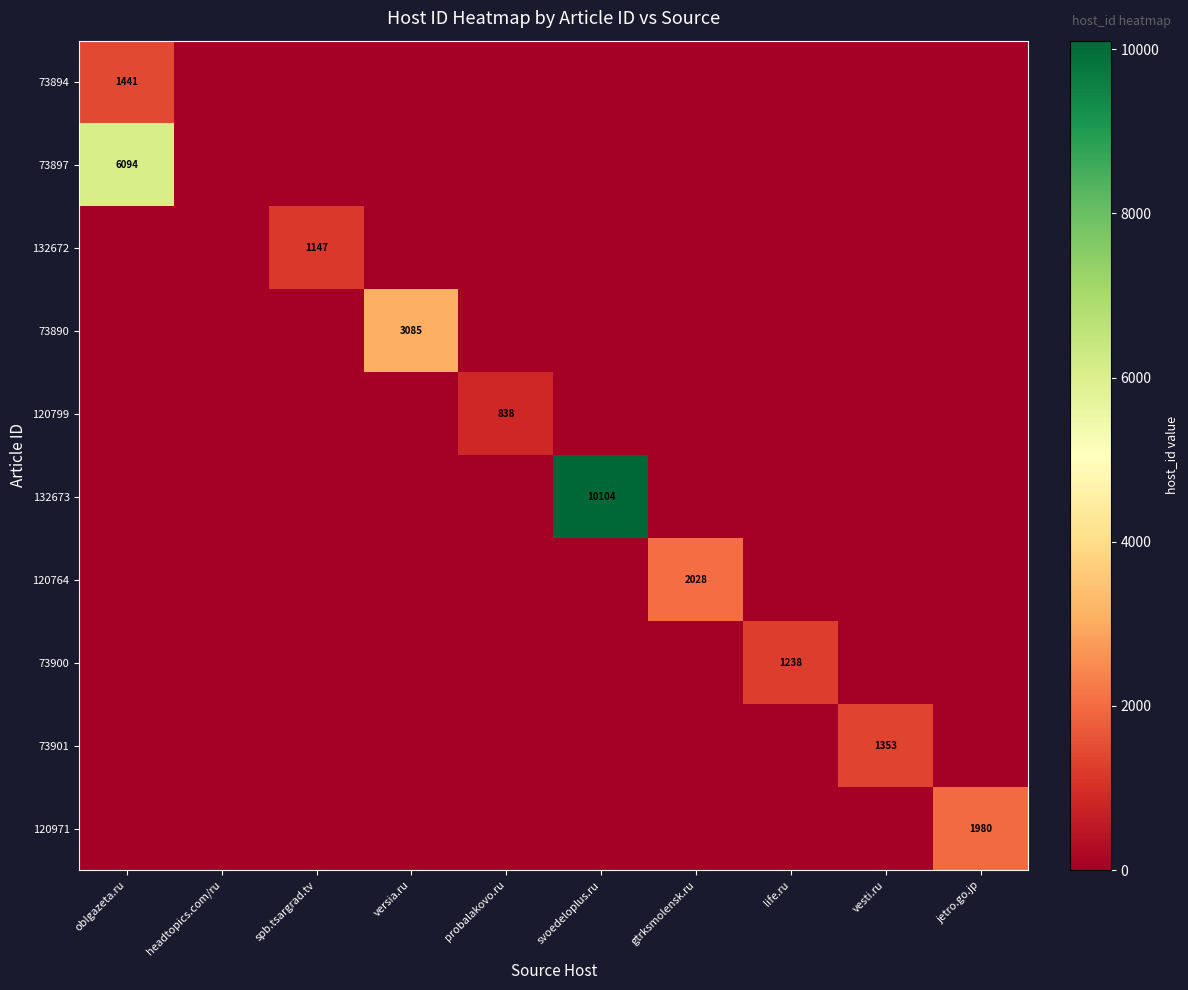

Is it true that 73897 equals 6094 at oblgazeta.ru?

True